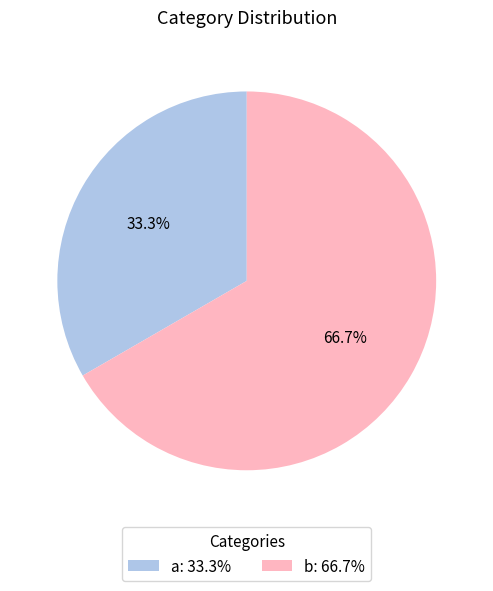

What percentage is the a slice, to the nearest percent?

33%